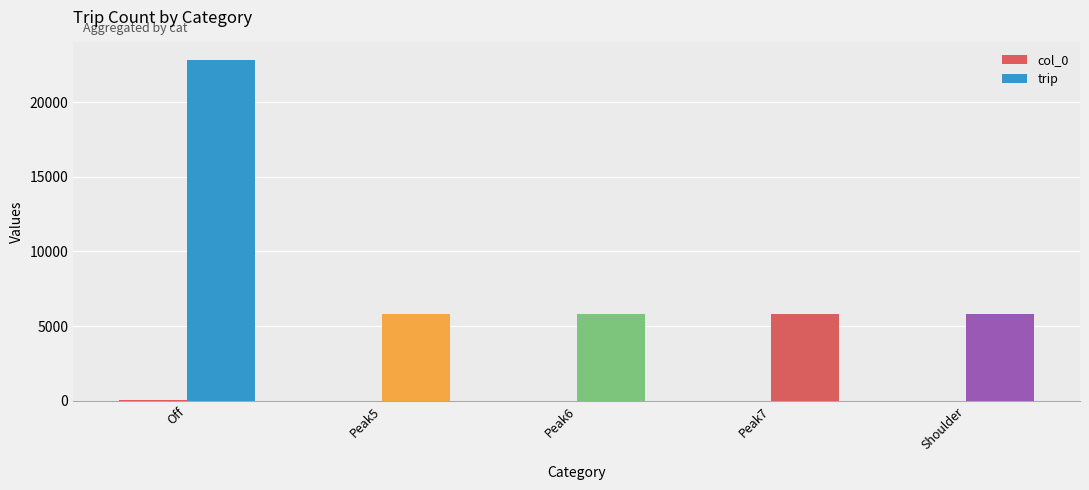

How many series are shown in this chart?

2